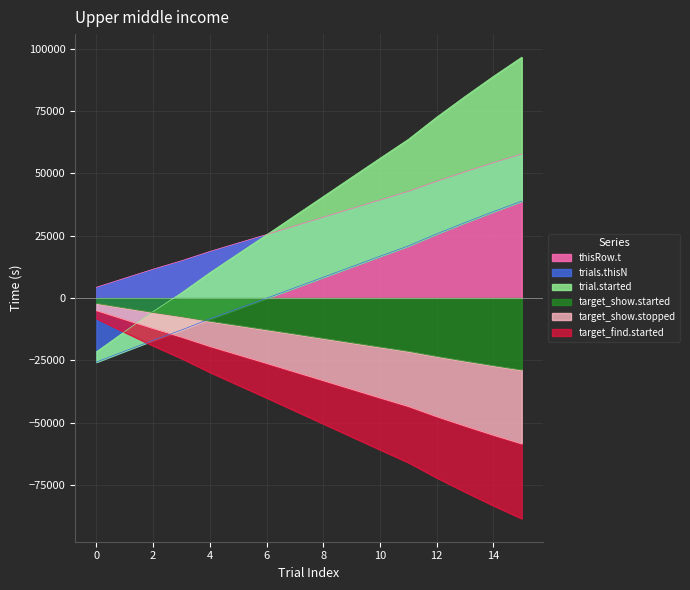

Reading left to right, list all the values displayed in this chart.

thisRow.t: 4318.8	7959.4	11570.3	14951.9	18688.6	22092.4	25481.4	28959.1	32414.7	35892.5	39355.4	42781.4	46865.9	50661.8	54317.2	57795.0
trials.thisN: -25681.2	-21300.7	-16949.8	-12828.2	-8351.6	-4207.8	-78.9	4138.8	8334.3	12552.0	16754.9	20920.8	25745.3	30281.2	34676.5	38894.2
trial.started: -21554.7	-13437.5	-5438.6	2064.5	10166.9	17781.0	25365.5	33060.9	40719.4	48422.3	56088.1	63680.0	72589.0	80906.0	88956.7	96652.1
target_show.started: -2159.4	-3979.7	-5785.2	-7476.0	-9344.3	-11046.2	-12740.7	-14479.6	-16207.4	-17946.2	-19677.7	-21390.7	-23433.0	-25330.9	-27158.6	-28897.5
target_show.stopped: -5058.8	-8699.3	-12310.3	-15691.9	-19428.6	-22832.4	-26221.3	-29699.1	-33154.6	-36632.4	-40095.4	-43521.3	-47605.9	-51401.8	-55057.1	-58534.9
target_find.started: -8235.6	-13763.1	-19186.9	-24259.2	-29812.5	-34951.5	-40060.8	-45281.2	-50464.5	-55681.2	-60883.0	-66018.3	-72148.7	-77835.2	-83325.7	-88534.9